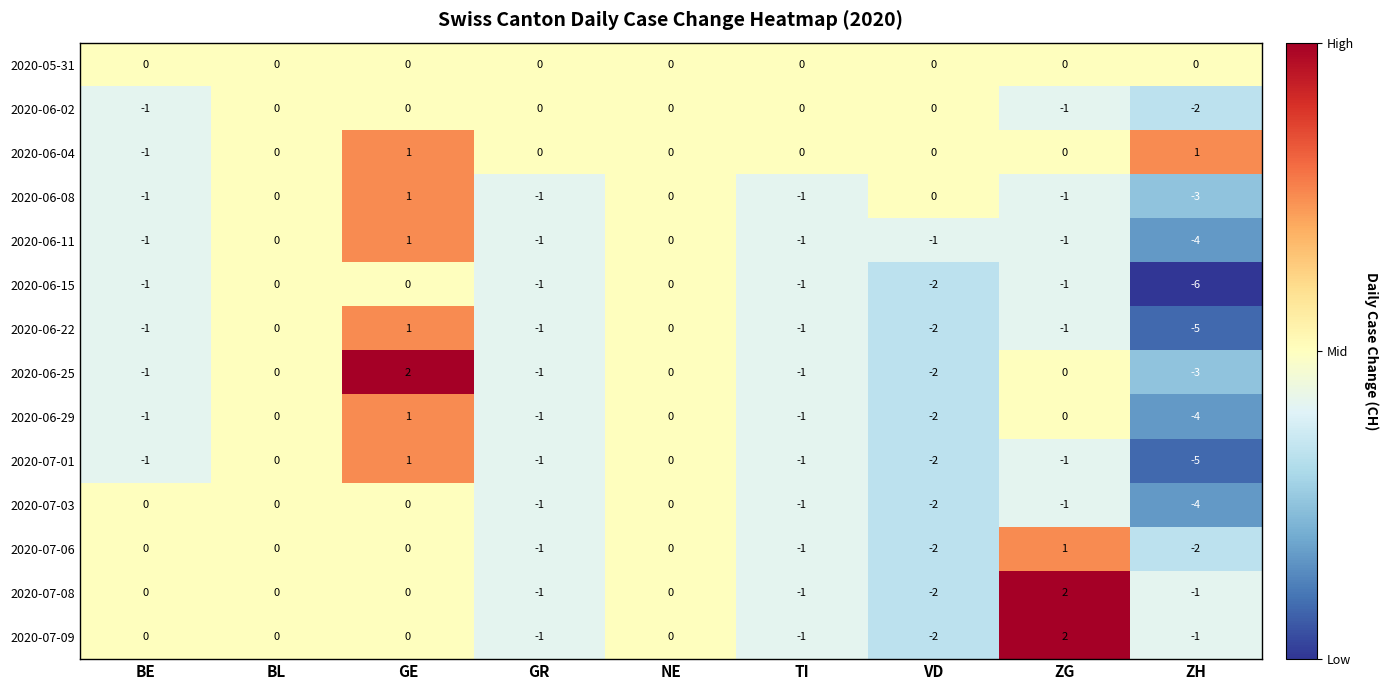

At which label does 2020-06-15 first exceed -1?

BL